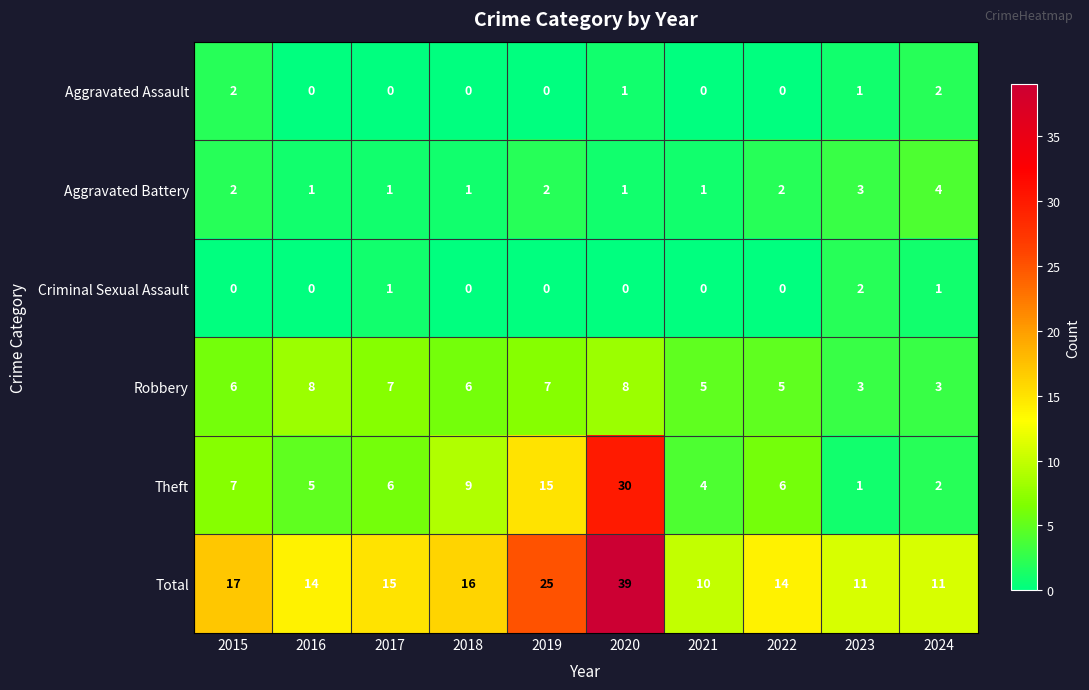

What is the difference between the maximum and minimum values in the Total series?

29